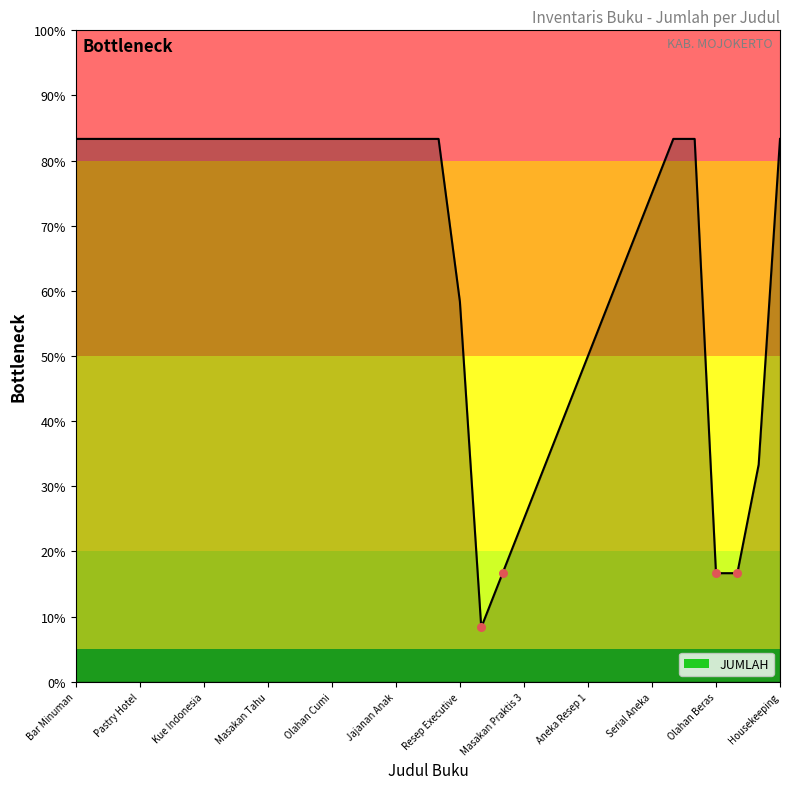

What is the greatest value displayed?

83.3